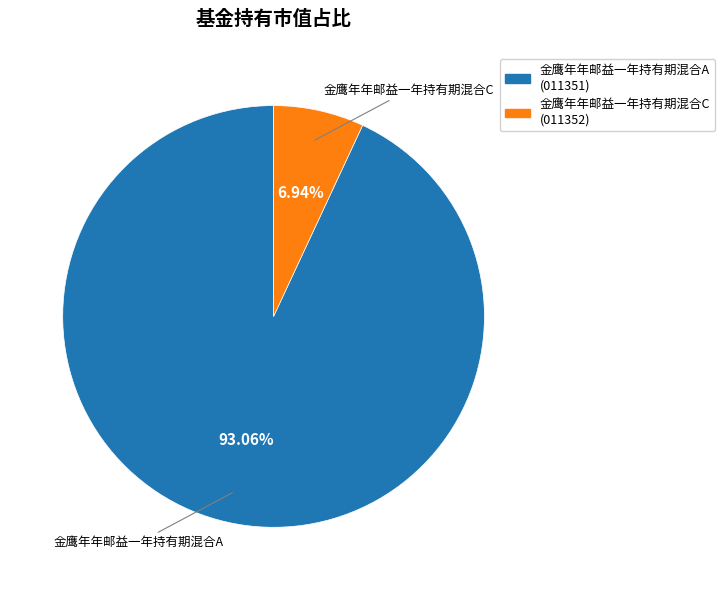

What is the total percentage of 金鹰年年邮益一年持有期混合C and 金鹰年年邮益一年持有期混合A?

100.0%